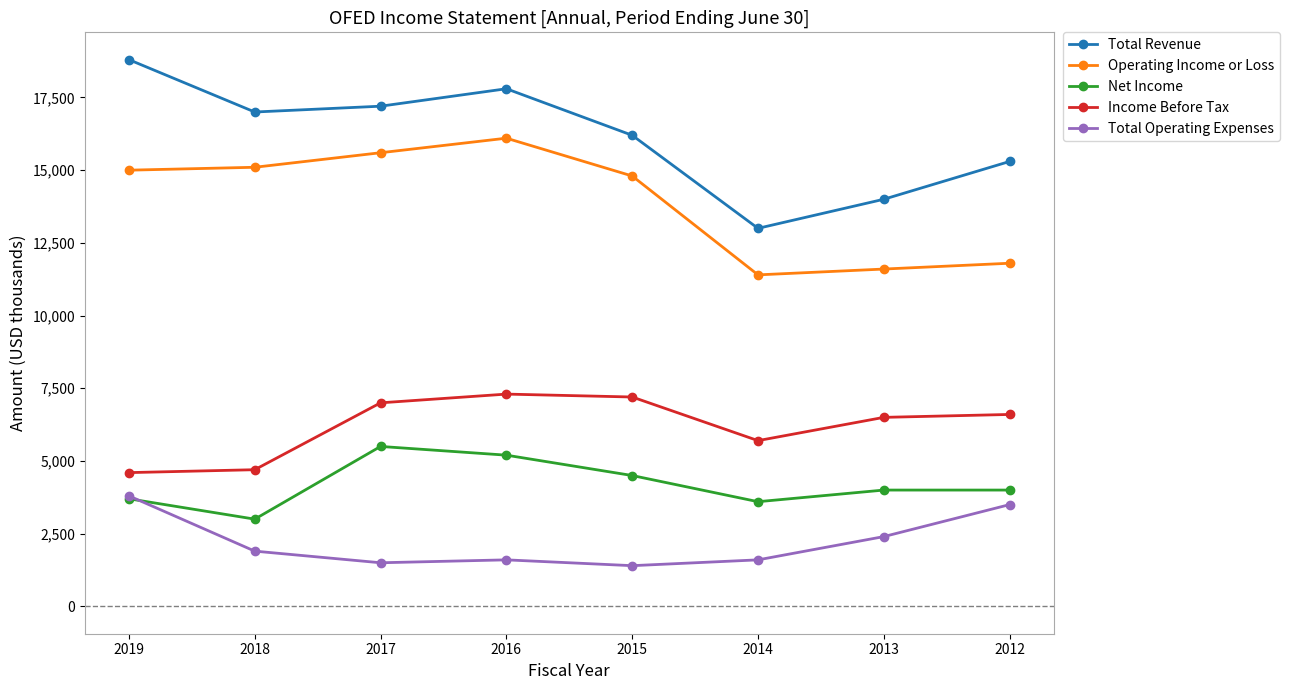

Reading left to right, list all the values displayed in this chart.

Total Revenue: 2019=18800	2018=17000	2017=17200	2016=17800	2015=16200	2014=13000	2013=14000	2012=15300
Operating Income or Loss: 2019=15000	2018=15100	2017=15600	2016=16100	2015=14800	2014=11400	2013=11600	2012=11800
Net Income: 2019=3700	2018=3000	2017=5500	2016=5200	2015=4500	2014=3600	2013=4000	2012=4000
Income Before Tax: 2019=4600	2018=4700	2017=7000	2016=7300	2015=7200	2014=5700	2013=6500	2012=6600
Total Operating Expenses: 2019=3800	2018=1900	2017=1500	2016=1600	2015=1400	2014=1600	2013=2400	2012=3500